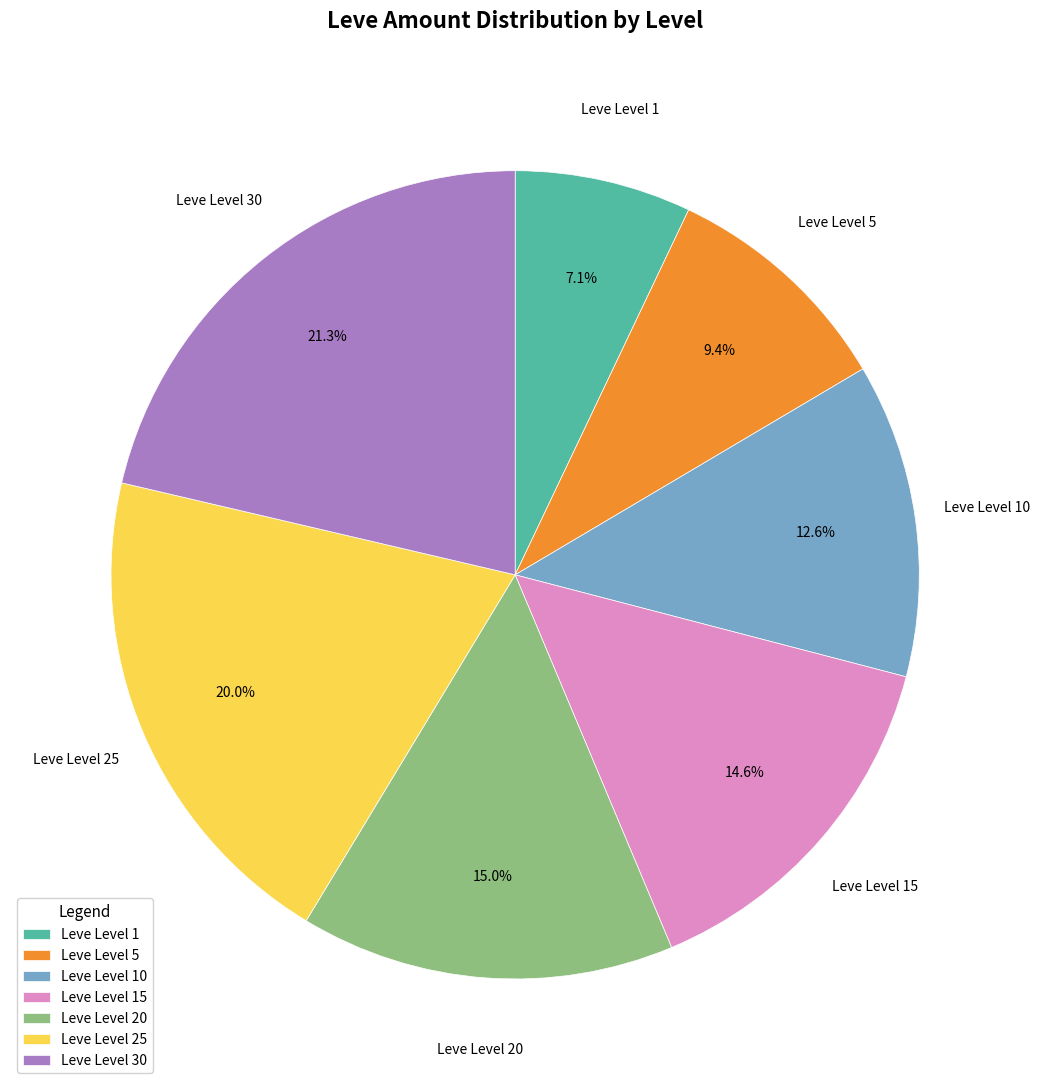

Between Leve Level 10 and Leve Level 5, which is larger?

Leve Level 10